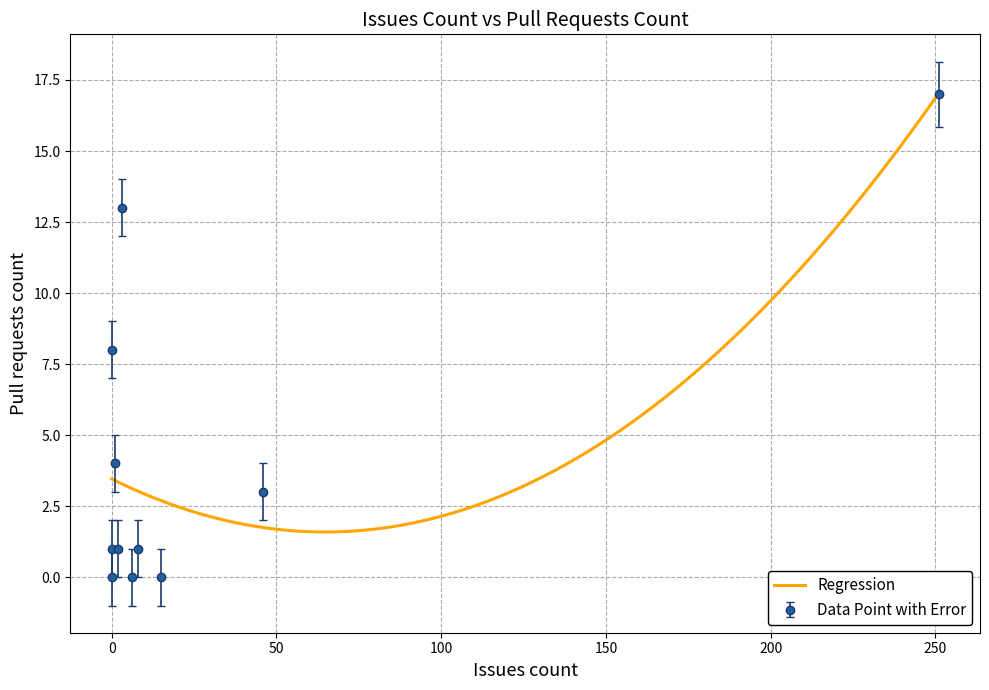

What is the change in value from 2 to 1?

+3